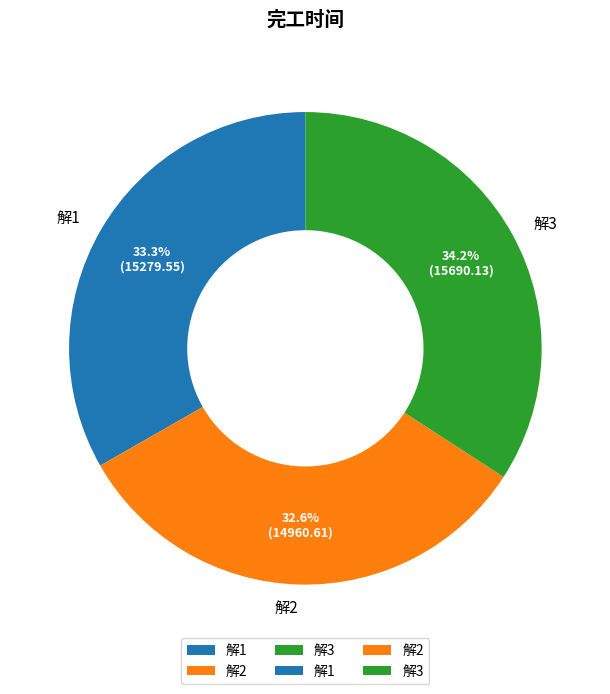

How many slices are in this pie chart?

3